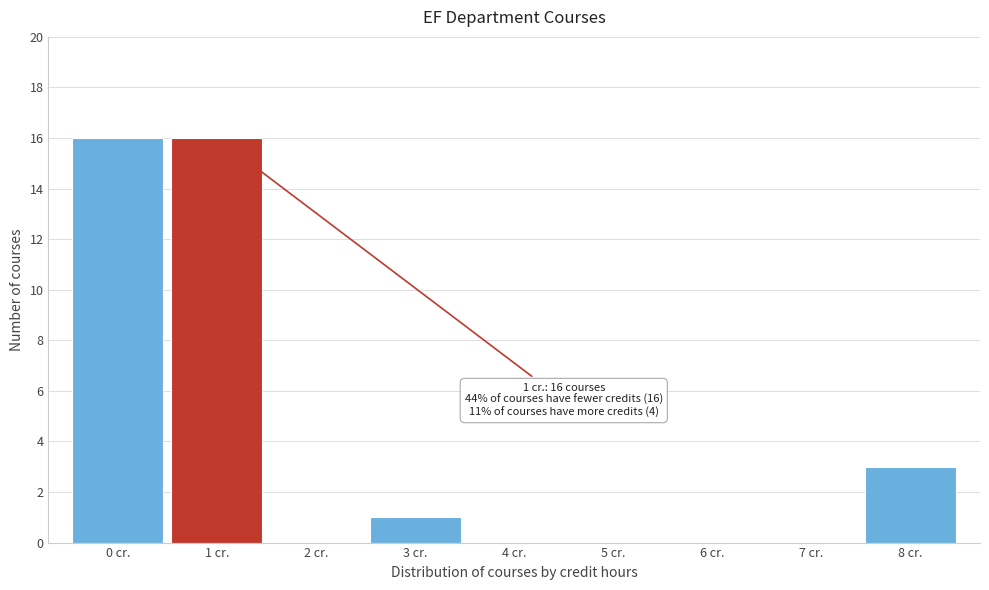

Reading right to left, transcribe all the data shown in this chart.

8 cr.=3	7 cr.=0	6 cr.=0	5 cr.=0	4 cr.=0	3 cr.=1	2 cr.=0	1 cr.=16	0 cr.=16